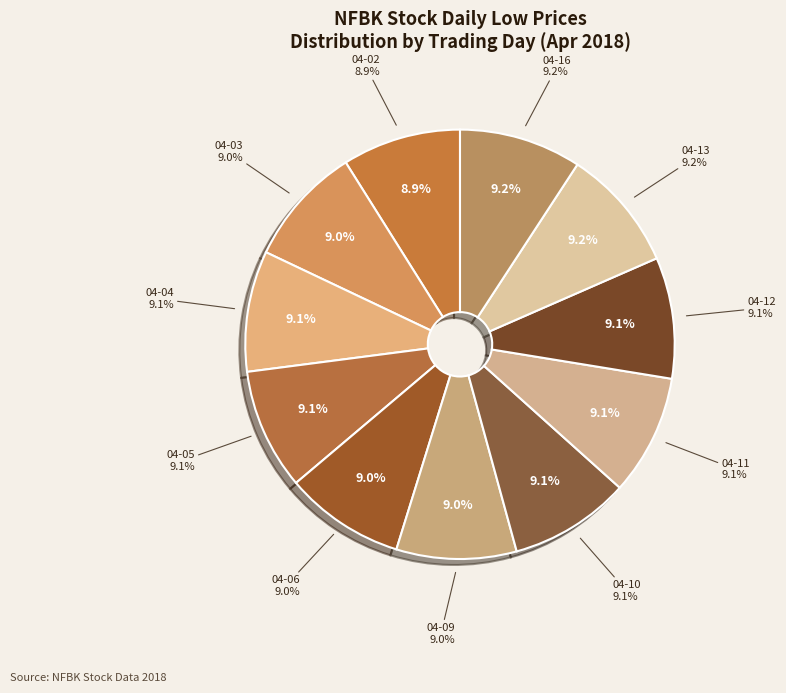

Approximately how many times larger is the value at 2018-04-16 compared to 2018-04-12?

1.0